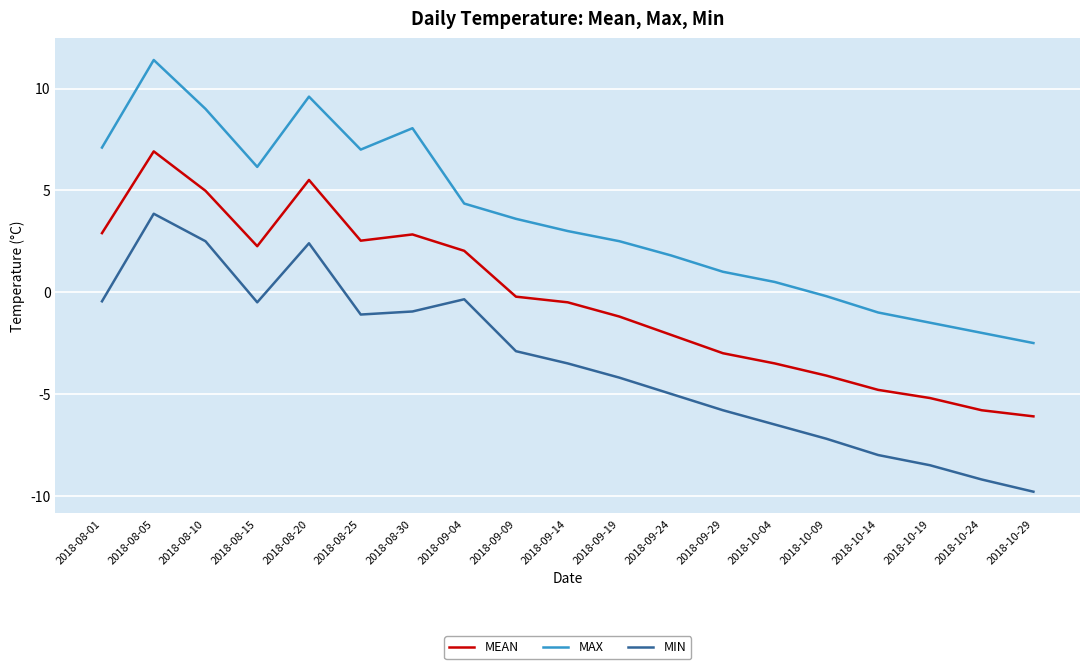

Which series has the largest range (max minus min)?

MAX